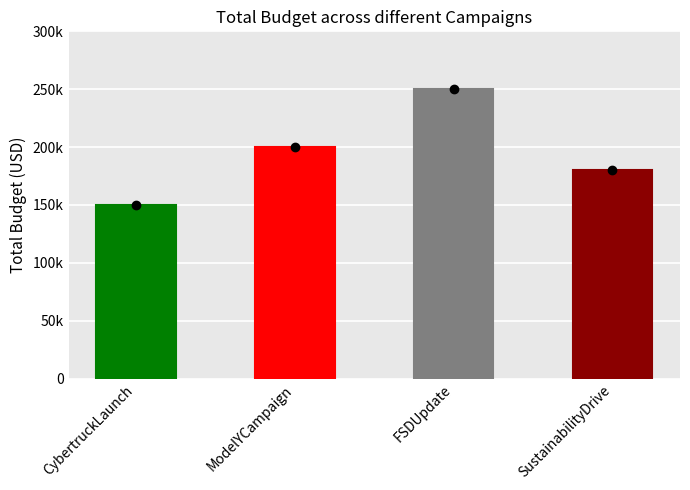

Where does the data first go above 200000?

FSDUpdate